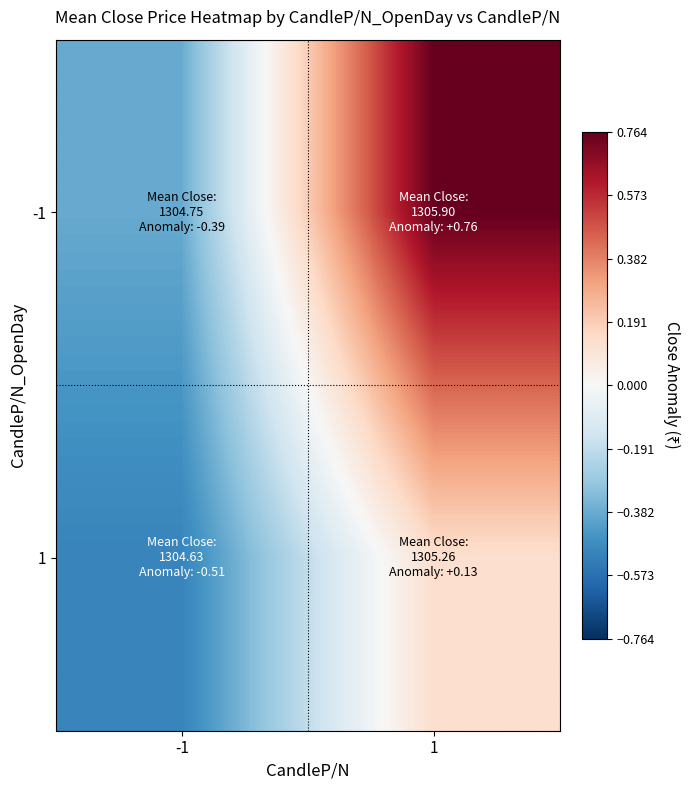

What is the maximum value shown in the chart?

0.8